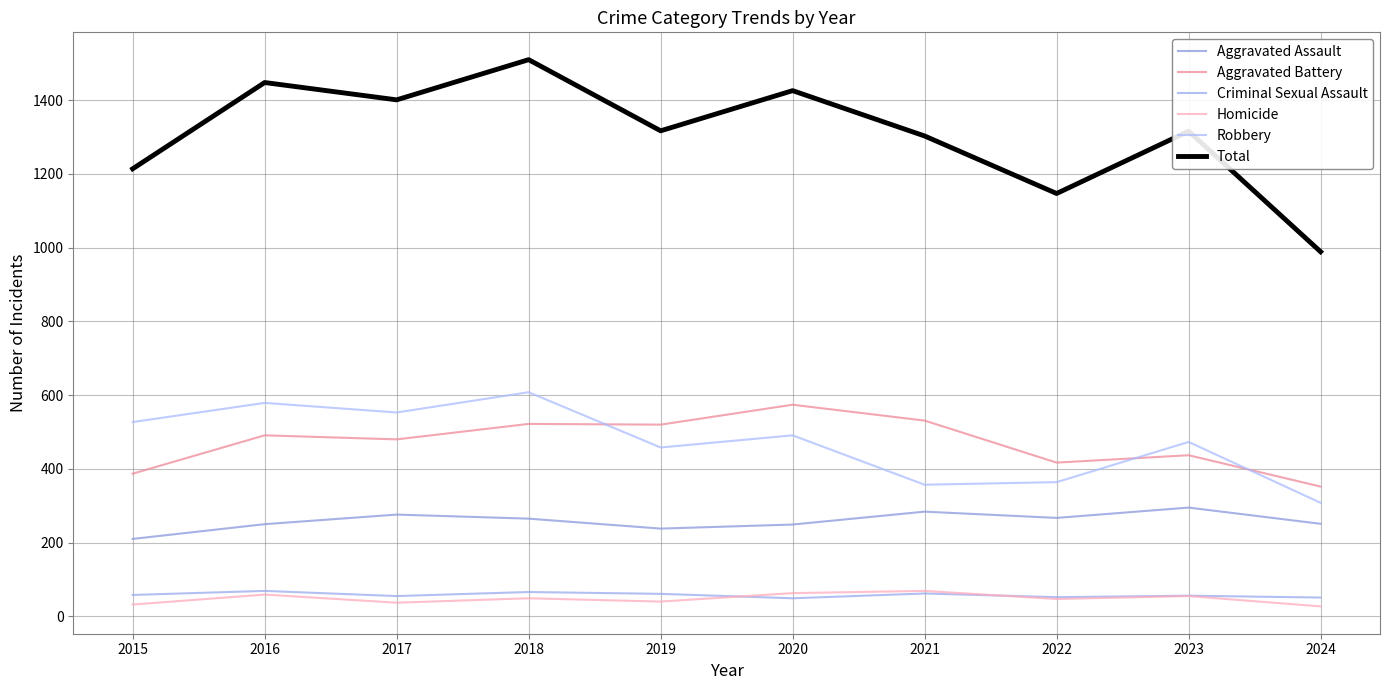

Reading right to left, extract all data points from this chart.

Aggravated Assault: 2024=251	2023=295	2022=267	2021=284	2020=249	2019=238	2018=265	2017=276	2016=250	2015=210
Aggravated Battery: 2024=352	2023=437	2022=417	2021=531	2020=574	2019=520	2018=522	2017=480	2016=491	2015=387
Criminal Sexual Assault: 2024=51	2023=56	2022=52	2021=62	2020=49	2019=61	2018=66	2017=55	2016=69	2015=58
Homicide: 2024=27	2023=55	2022=47	2021=69	2020=63	2019=40	2018=49	2017=37	2016=59	2015=32
Robbery: 2024=308	2023=473	2022=364	2021=357	2020=491	2019=458	2018=608	2017=553	2016=579	2015=527
Total: 2024=989	2023=1316	2022=1147	2021=1303	2020=1426	2019=1317	2018=1510	2017=1401	2016=1448	2015=1214